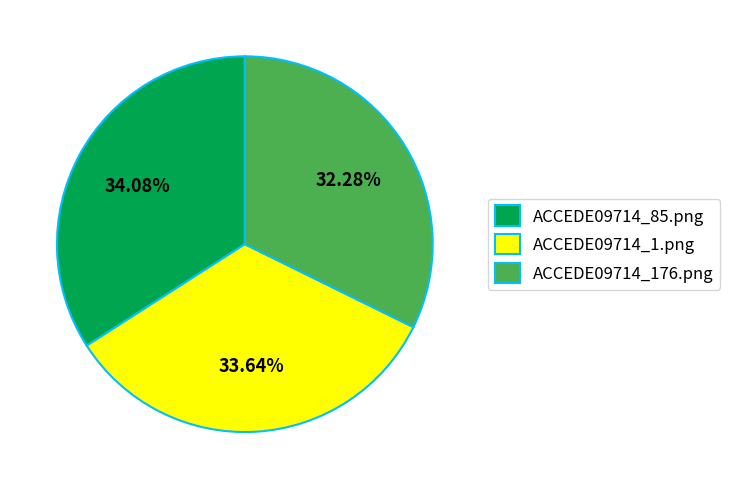

Is it true that ACCEDE09714_176.png is 45% of the pie?

False